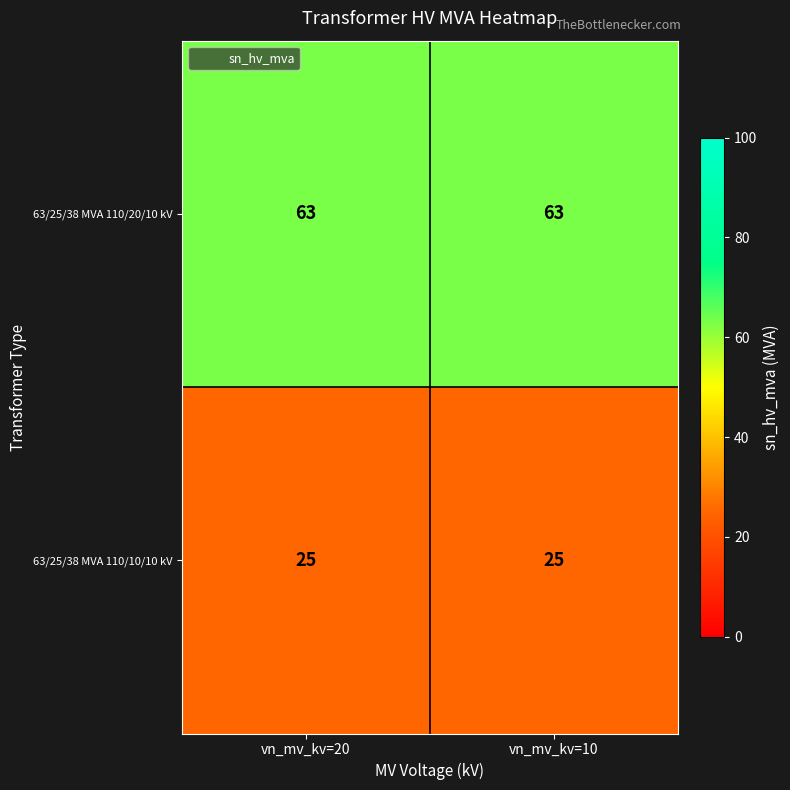

What is the maximum value shown in the chart?

63